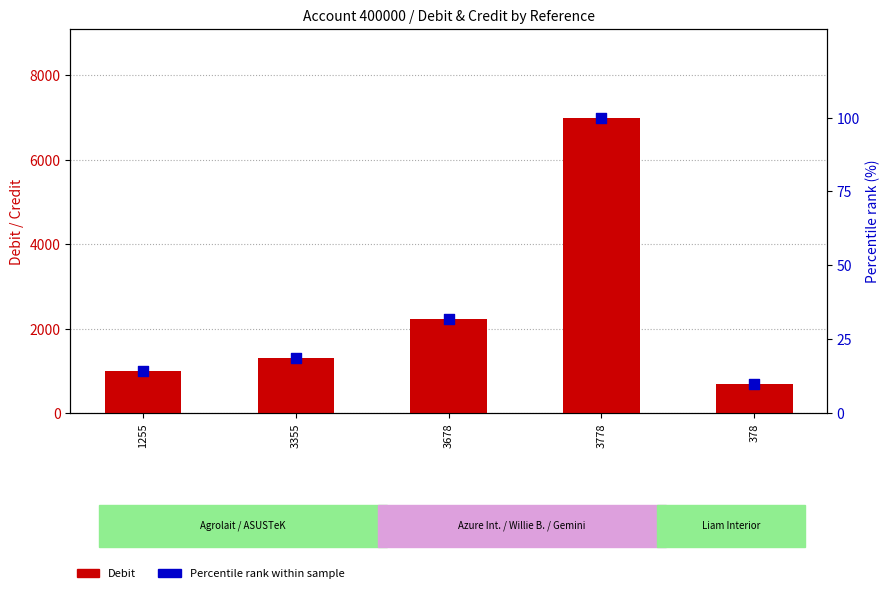

Is the value of Debit at 3678 greater than the value of Percentile rank at 378?

Yes